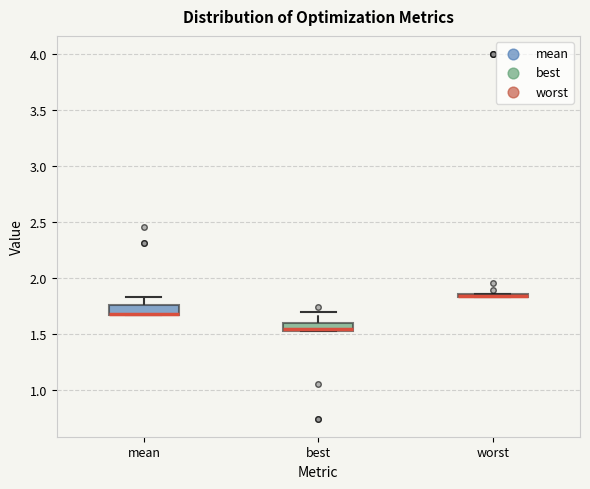

Where is the upper edge of the box for best on the y-axis? The values are not printed on the chart, so give them approximately, as read against the axis.

1.60